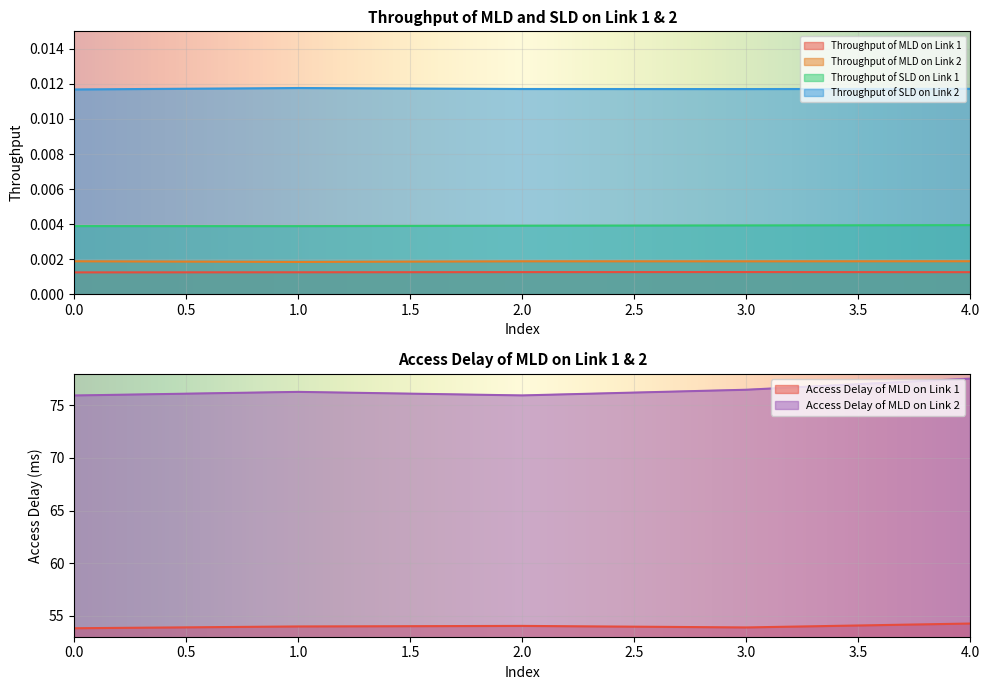

Reading left to right, transcribe all the data shown in this chart.

Throughput of MLD on Link 1: 0=0.0	1=0.0	2=0.0	3=0.0	4=0.0
Throughput of MLD on Link 2: 0=0.0	1=0.0	2=0.0	3=0.0	4=0.0
Throughput of SLD on Link 1: 0=0.0	1=0.0	2=0.0	3=0.0	4=0.0
Throughput of SLD on Link 2: 0=0.0	1=0.0	2=0.0	3=0.0	4=0.0
Access Delay of MLD on Link 1: 0=53.8	1=54.0	2=54.0	3=53.9	4=54.3
Access Delay of MLD on Link 2: 0=75.9	1=76.3	2=75.9	3=76.5	4=77.5